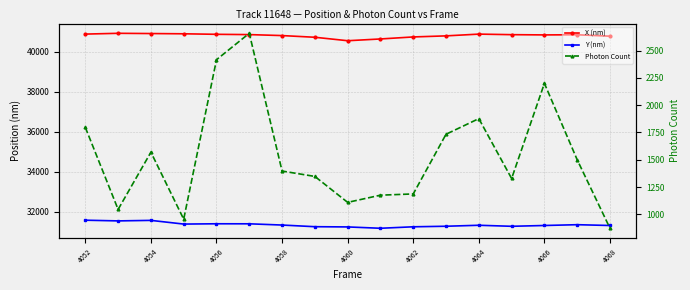

Is the value of X (nm) at 4060 greater than the value of Y (nm) at 4064?

Yes